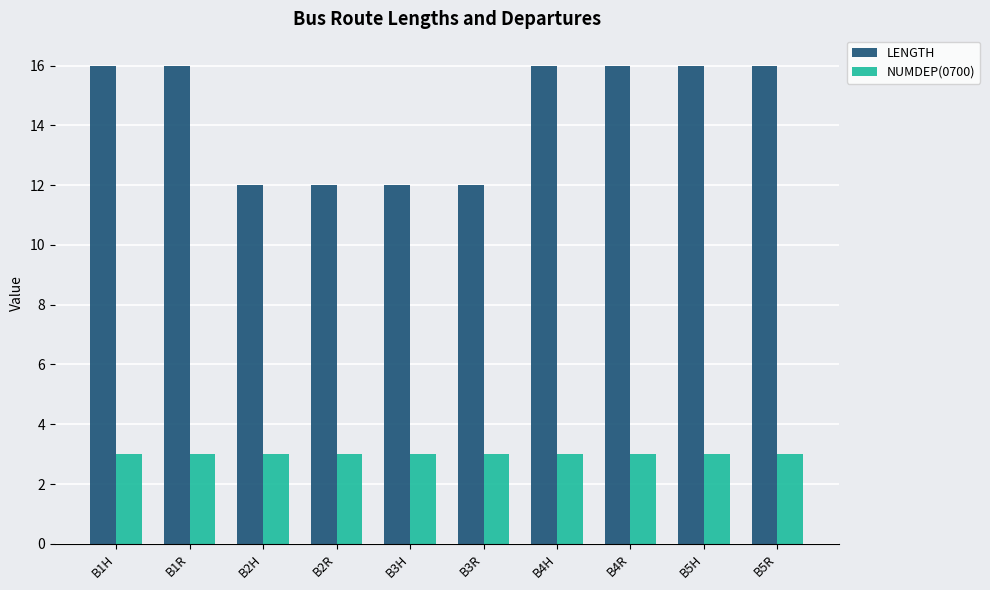

At how many categories does at least one series exceed 5?

10